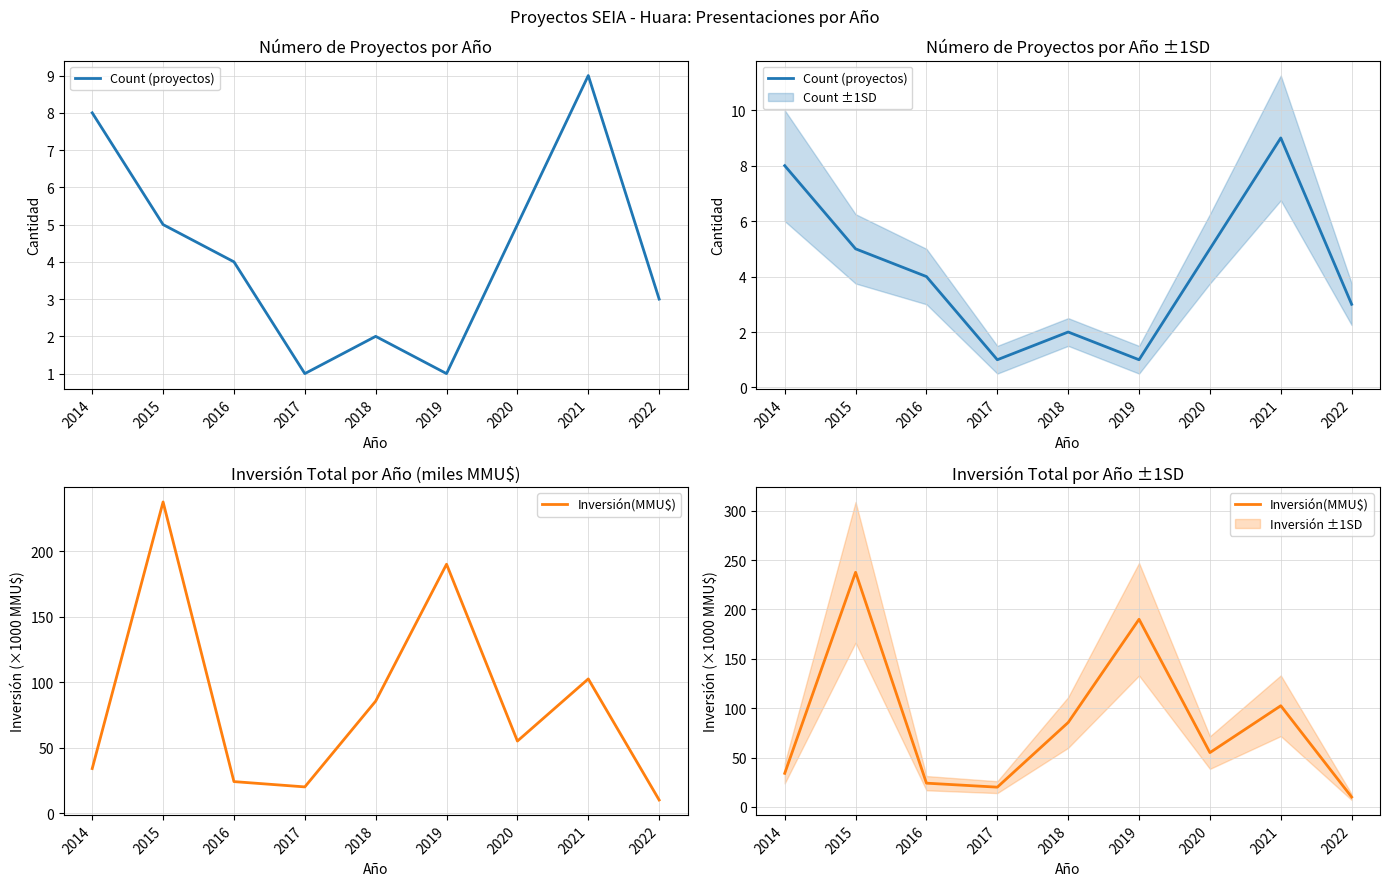

Between 2020 and 2022, which series saw the biggest shift?

Inversión(MMU$)